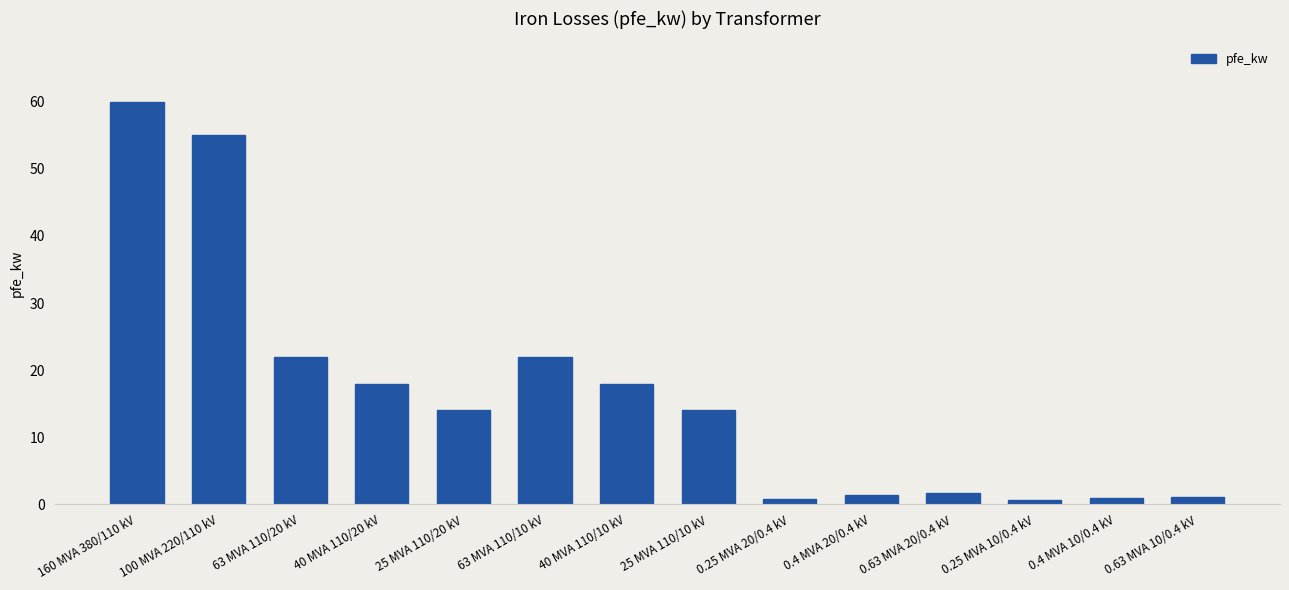

What is the difference between the maximum and minimum values?

59.4